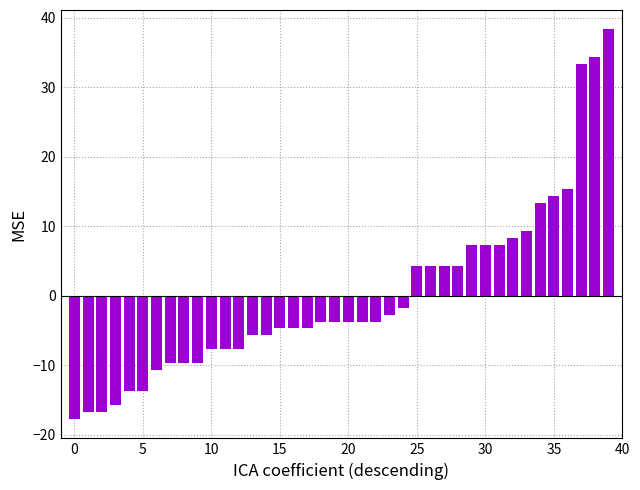

What is the greatest value displayed?

38.3